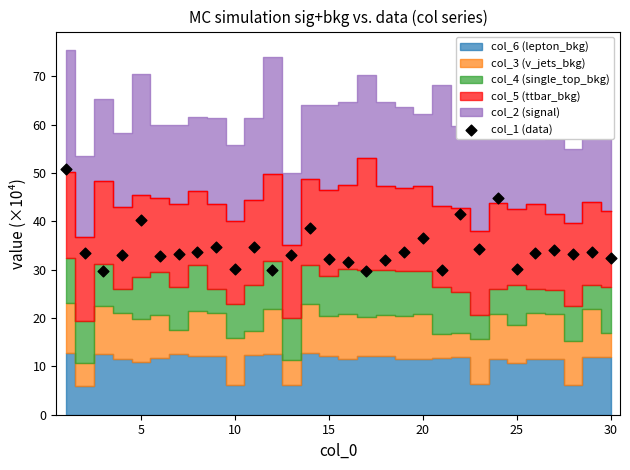

What is the range of X values (max minus min)?

29.0